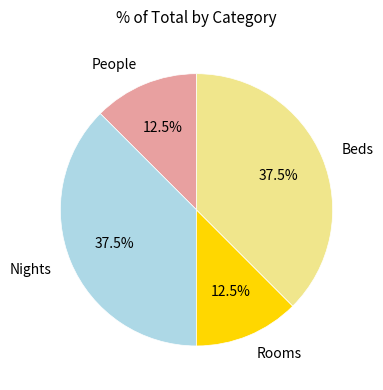

To the nearest percent, what is the average slice percentage?

25%